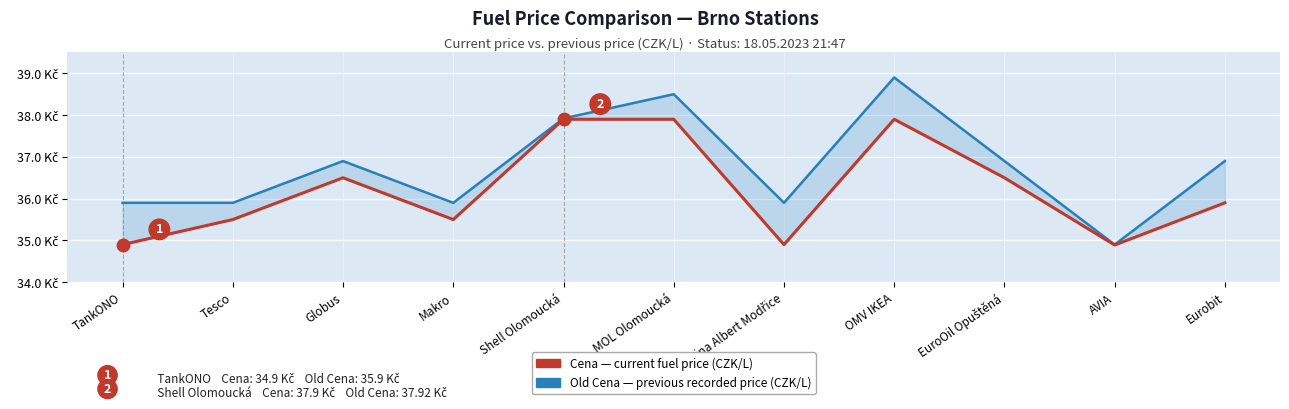

Reading left to right, list all the values displayed in this chart.

Old Cena: TankONO=35.9	Tesco=35.9	Globus=36.9	Makro=35.9	Shell Olomoucká=37.9	MOL Olomoucká=38.5	Benzina Albert Modřice=35.9	OMV IKEA=38.9	EuroOil Opuštěná=36.9	AVIA=34.9	Eurobit=36.9
Cena: TankONO=34.9	Tesco=35.5	Globus=36.5	Makro=35.5	Shell Olomoucká=37.9	MOL Olomoucká=37.9	Benzina Albert Modřice=34.9	OMV IKEA=37.9	EuroOil Opuštěná=36.5	AVIA=34.9	Eurobit=35.9